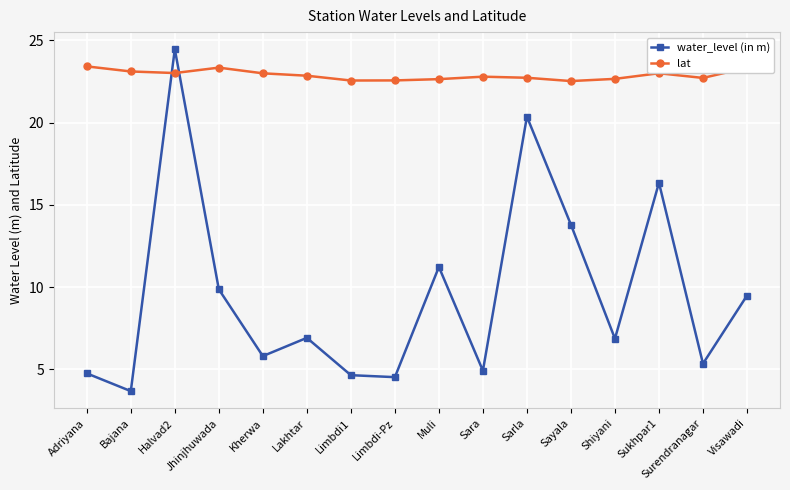

Which series has the widest spread of values?

water_level (in m)